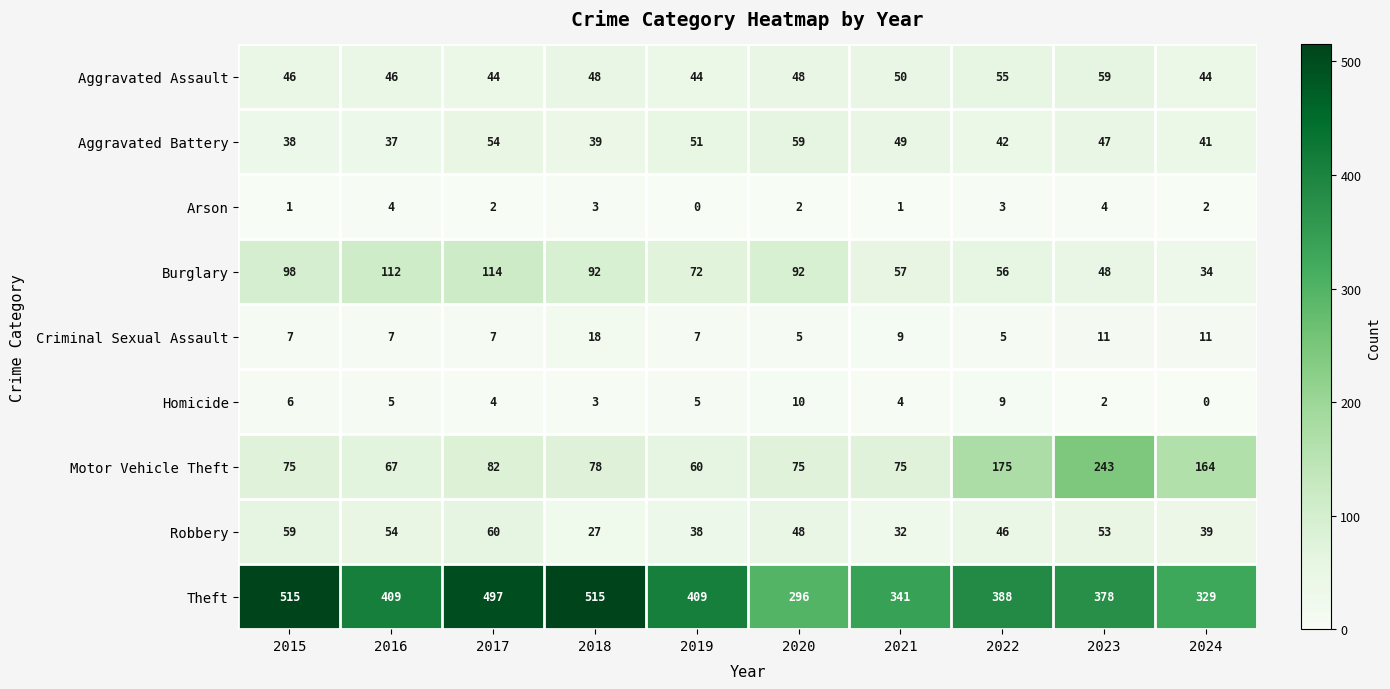

What is the sum of all Arson values?

22